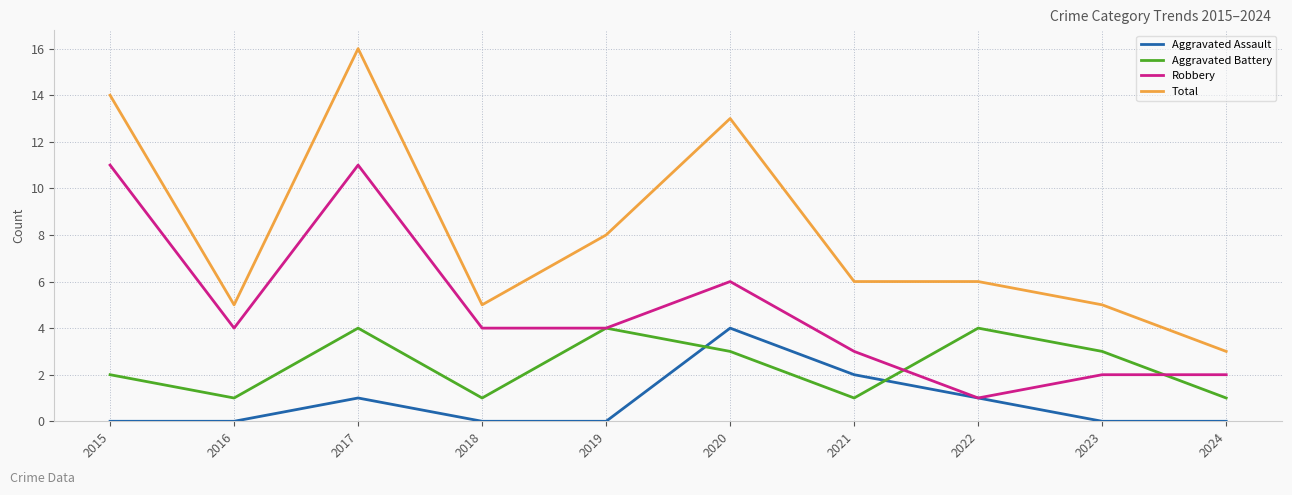

What is the difference between the second highest and second lowest values in the Aggravated Battery series?

3